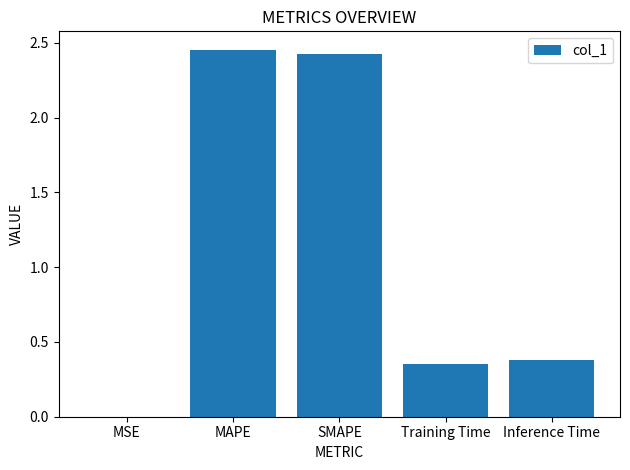

Is it true that the value at SMAPE is 2.4?

True